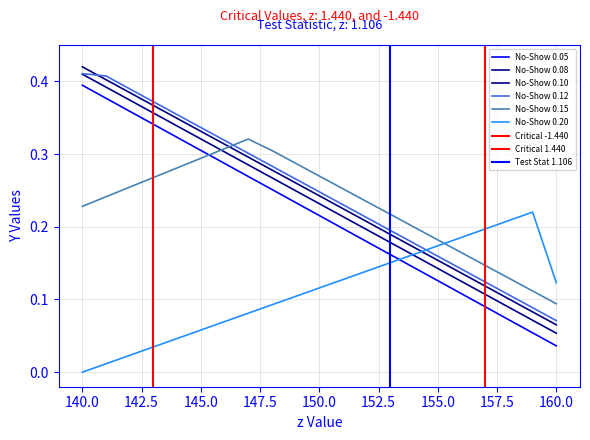

Which has a higher value, 146 or 159?

146